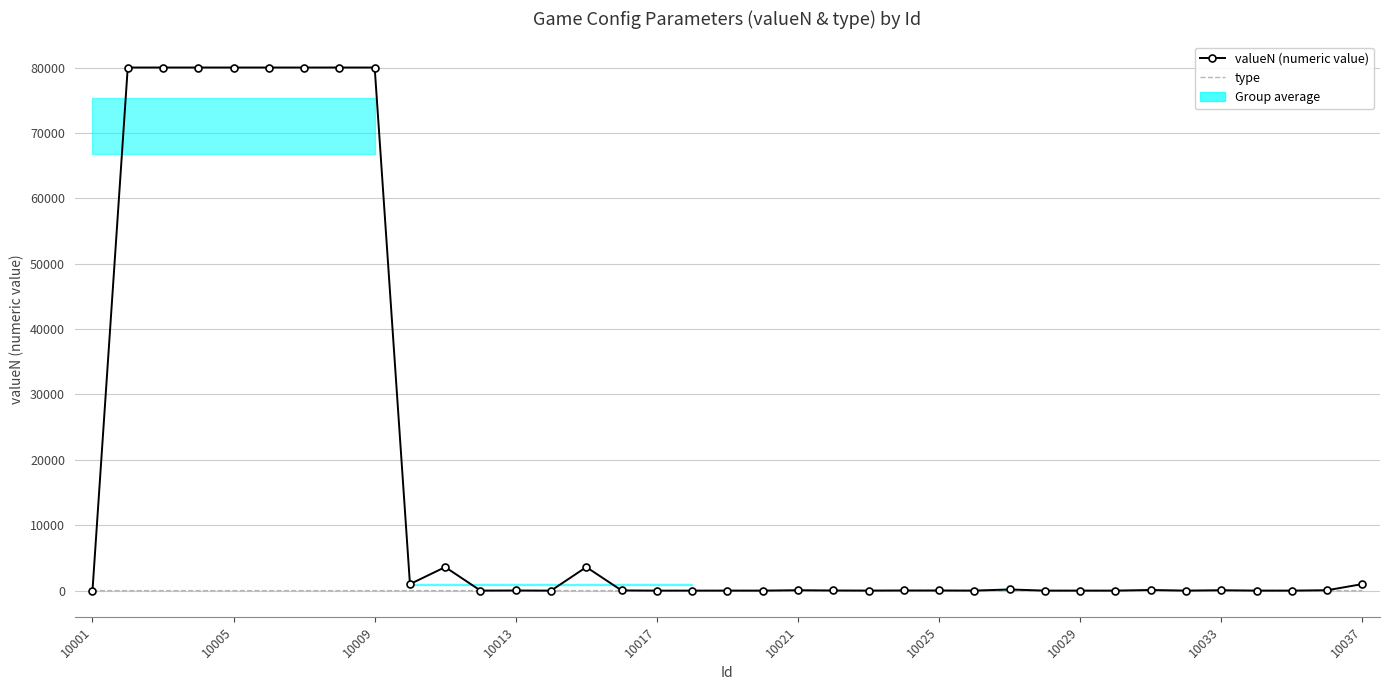

Count the number of data series in this chart.

2